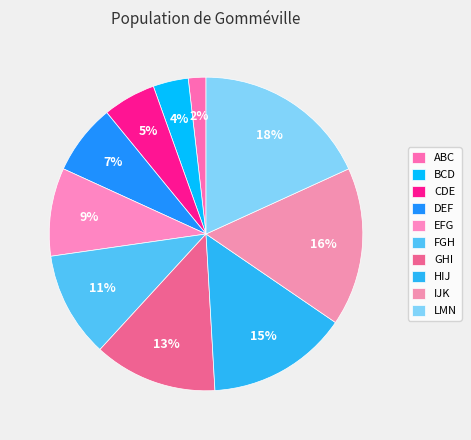

Does HIJ account for over 50% of the chart?

No